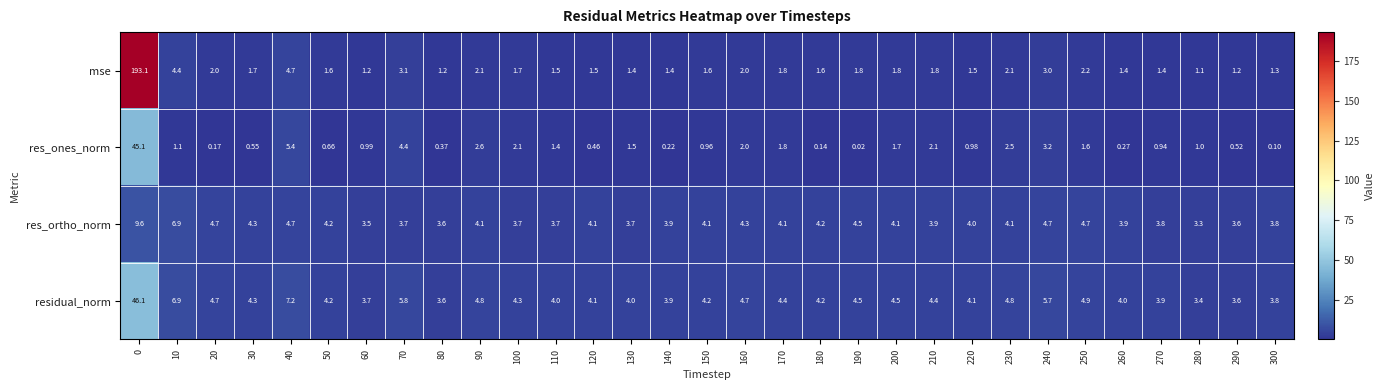

What is the total value across all series at 230?

13.5